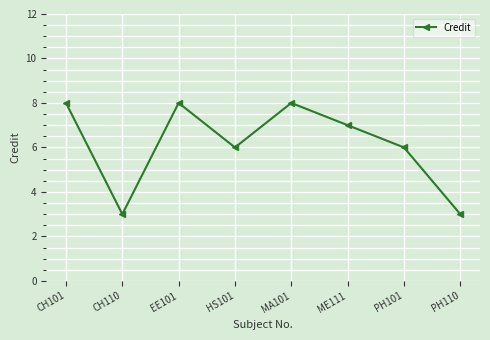

The chart shows a value of 5 at PH110. True or false?

False